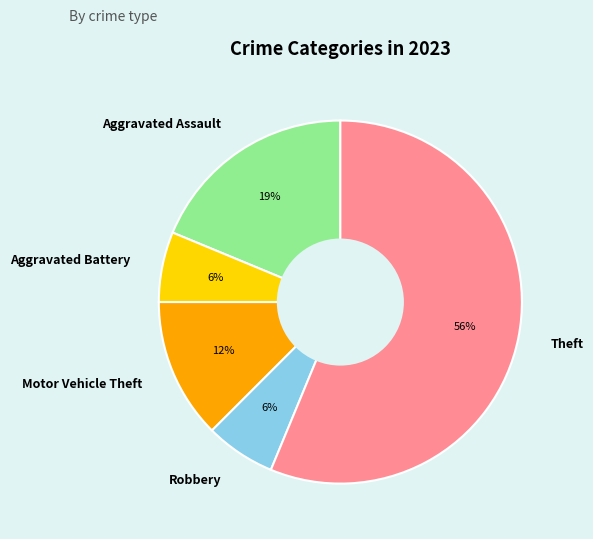

To the nearest percent, what is the combined percentage of Aggravated Assault and Motor Vehicle Theft?

31%